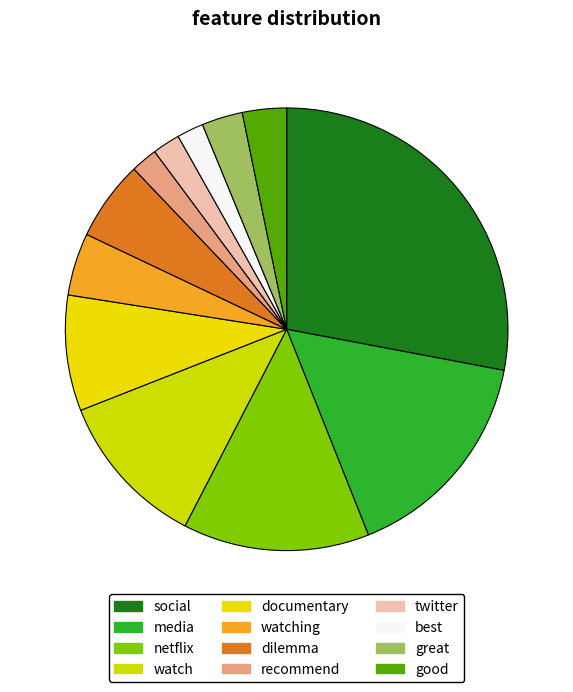

Count the number of slices in the pie.

12